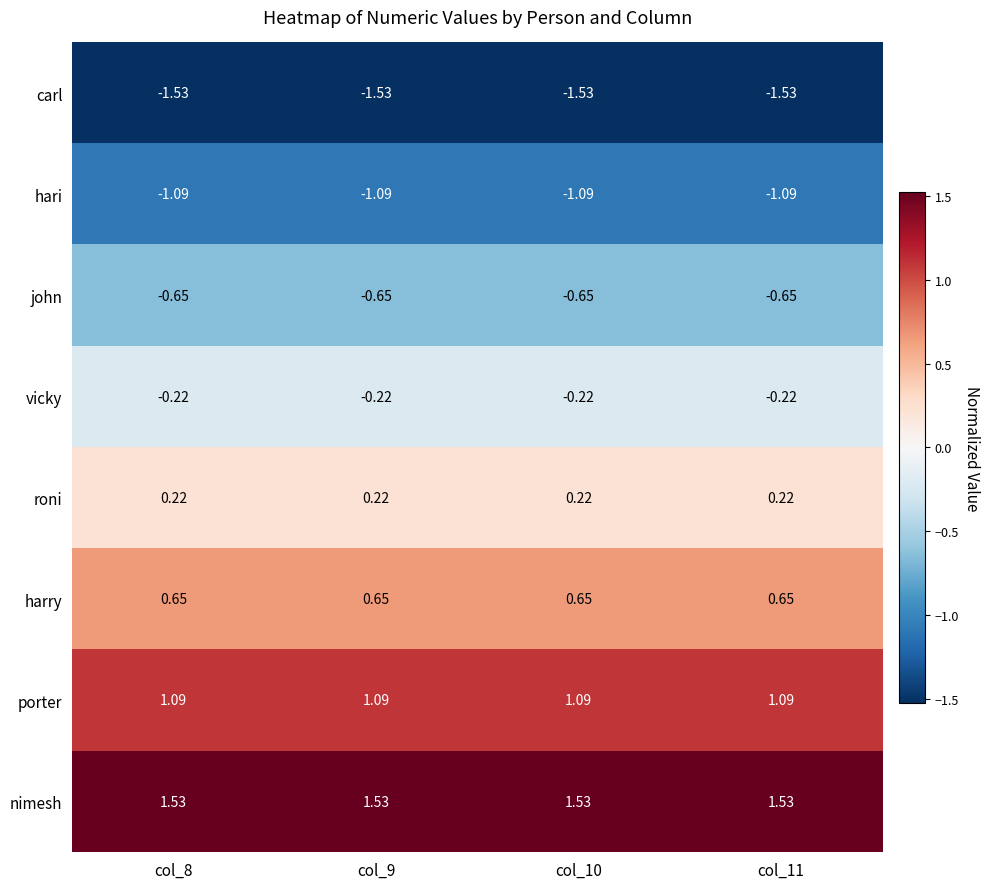

Count the number of data series in this chart.

8